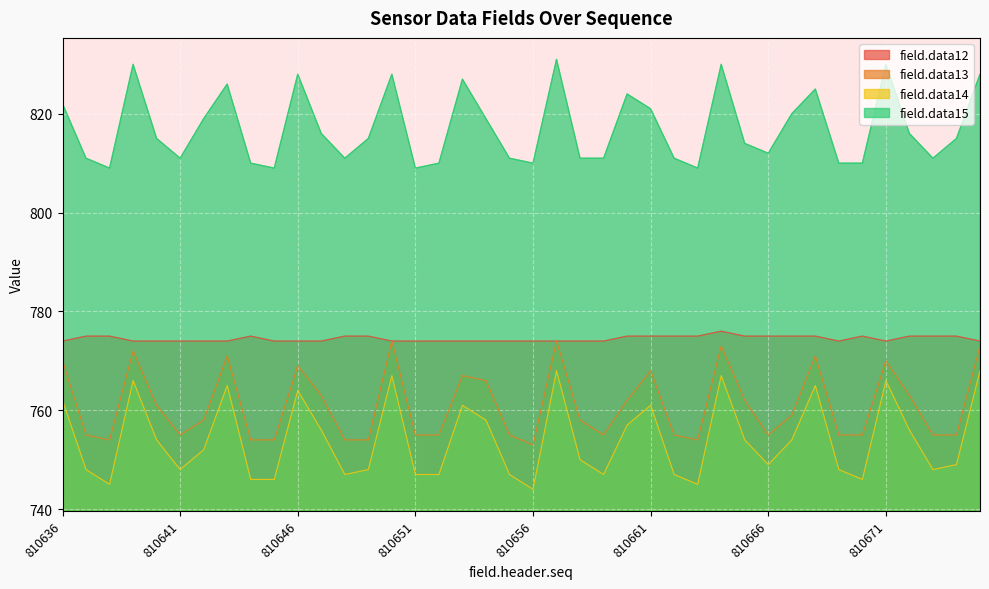

Rank the series by their maximum value, from lowest to highest.

field.data14, field.data13, field.data12, field.data15